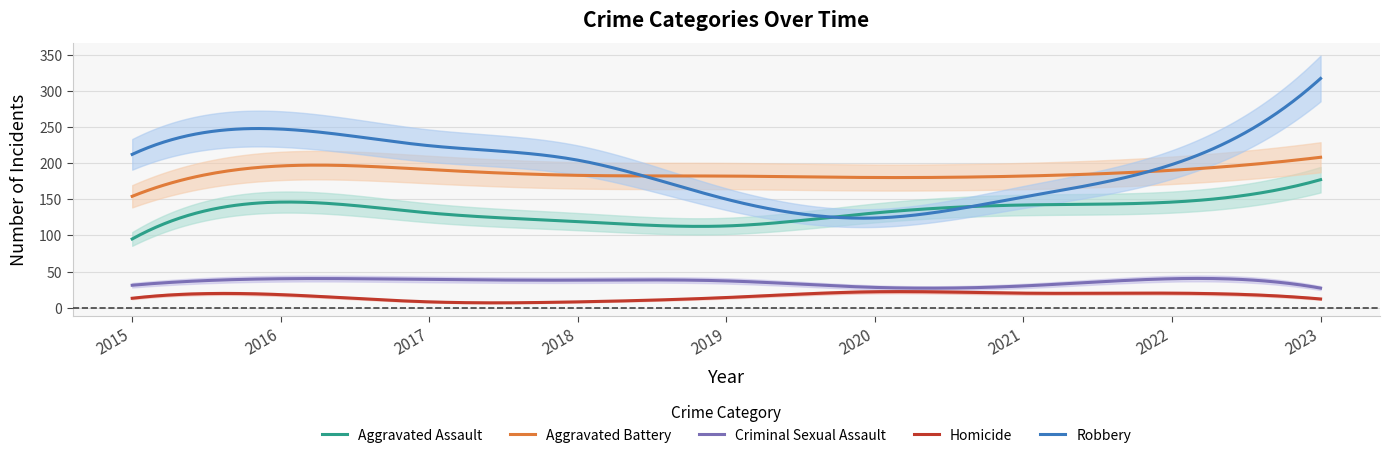

What is the maximum value for Aggravated Battery?

208.0